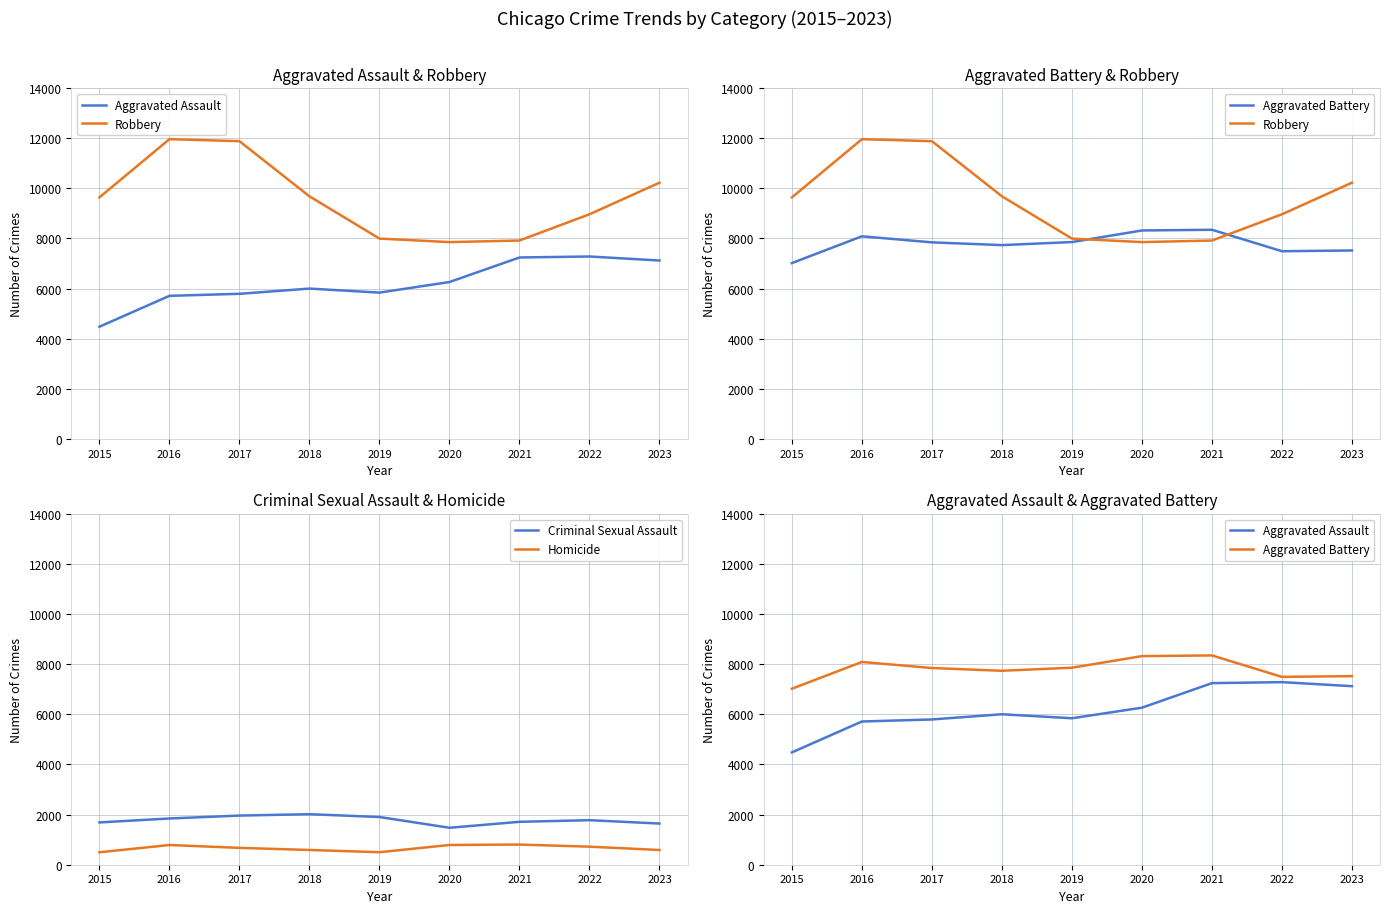

Reading left to right, what are all the values shown in this chart?

Aggravated Assault: 4480	5712	5793	6001	5841	6263	7242	7281	7121
Robbery: 9638	11960	11880	9681	7995	7855	7918	8965	10225
Aggravated Battery: 7019	8086	7845	7735	7857	8319	8347	7491	7521
Criminal Sexual Assault: 1687	1844	1960	2015	1903	1474	1711	1776	1642
Homicide: 496	786	672	588	499	787	804	720	587